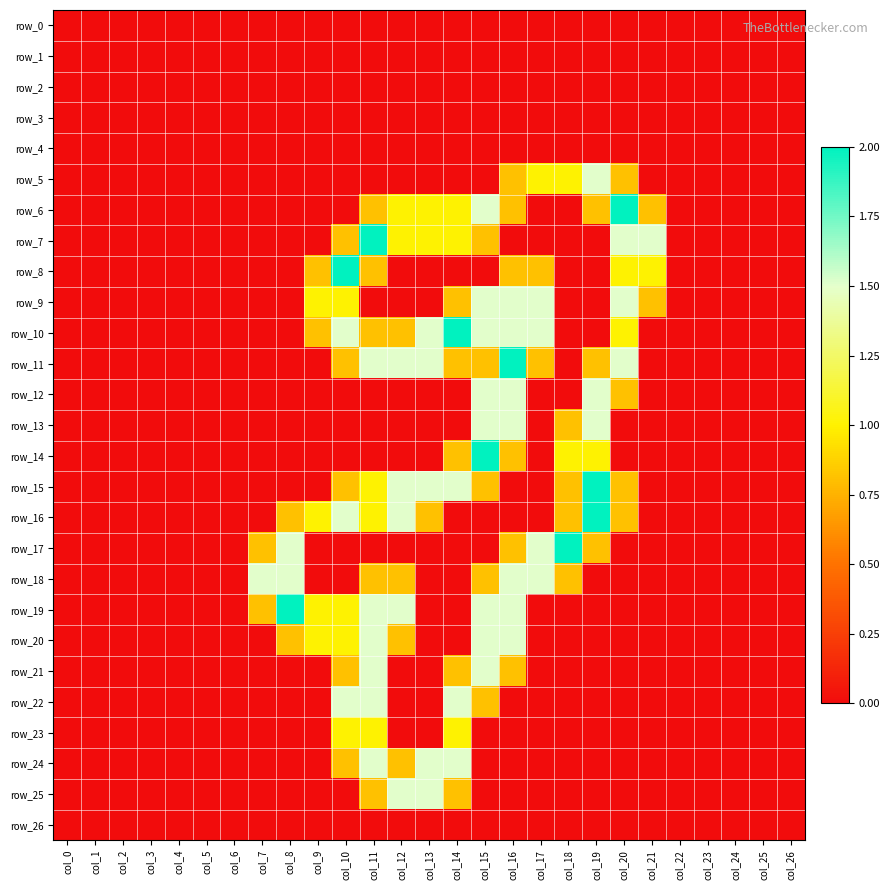

At which label does row_1 reach its peak?

col_0